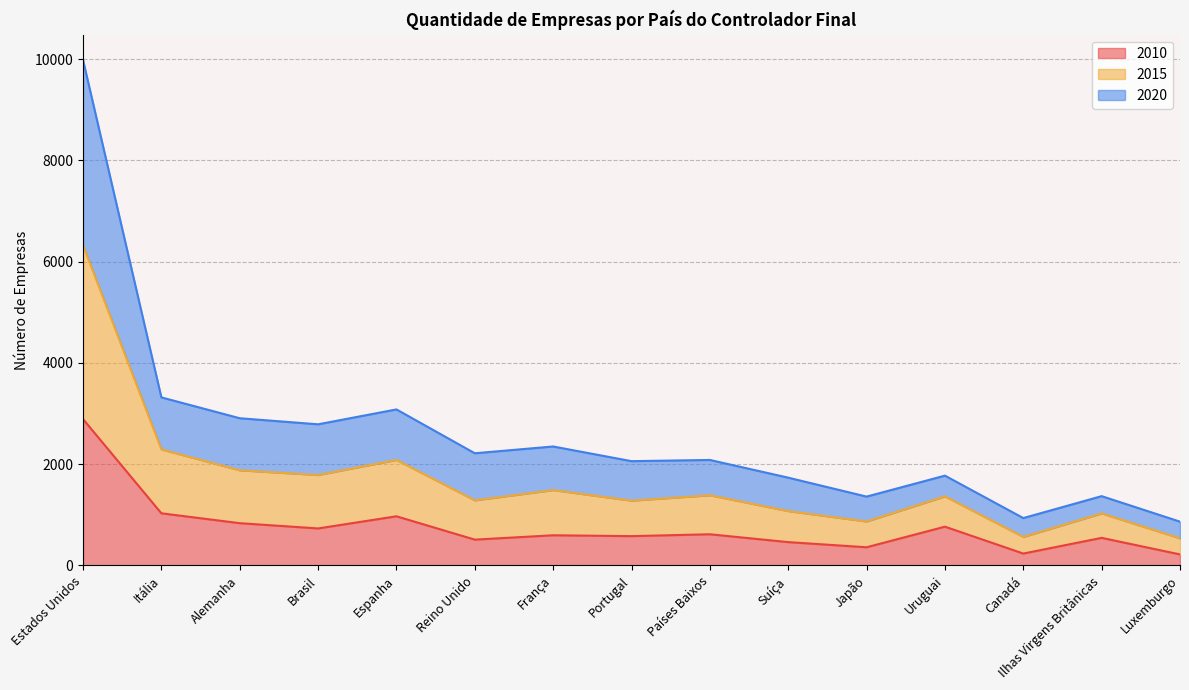

Does the chart have visible grid lines?

Yes